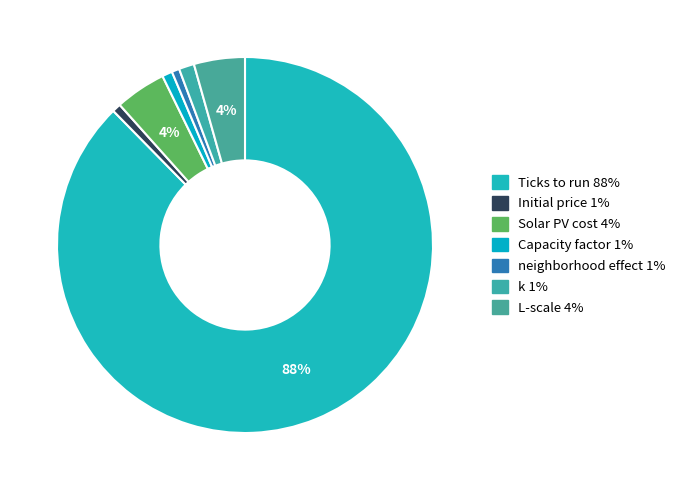

Count the number of slices in the pie.

7